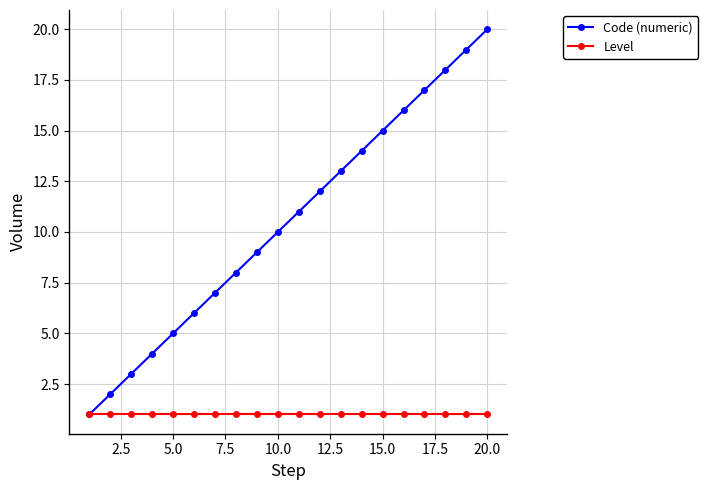

Reading right to left, list all the values displayed in this chart.

Code (numeric): 20	19	18	17	16	15	14	13	12	11	10	9	8	7	6	5	4	3	2	1
Level: 1	1	1	1	1	1	1	1	1	1	1	1	1	1	1	1	1	1	1	1